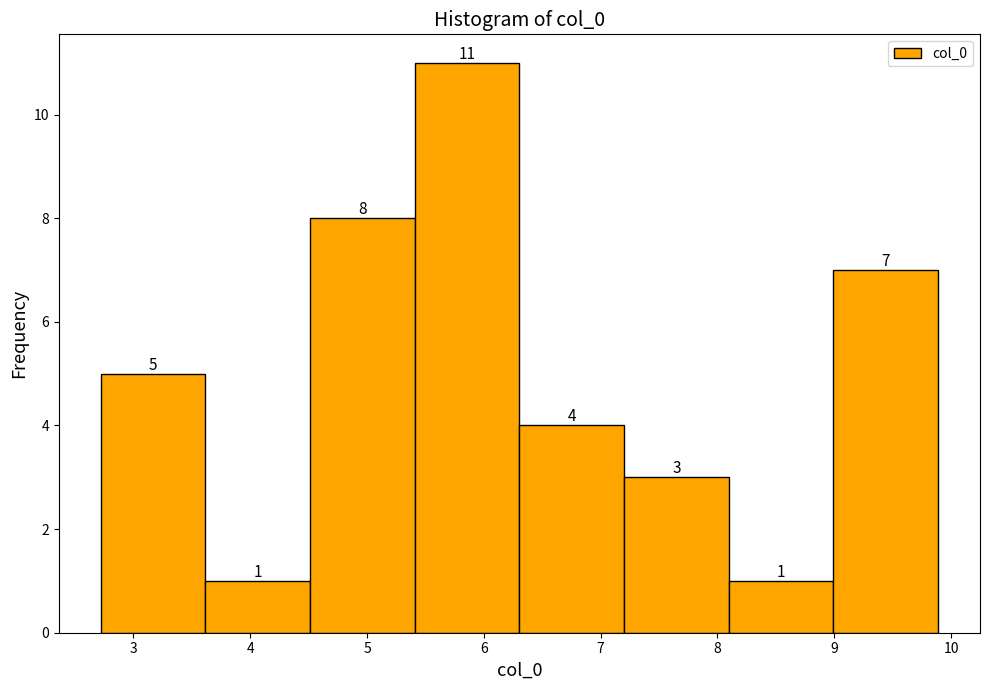

Which range on the x-axis has the tallest bar?

5.4 to 6.3